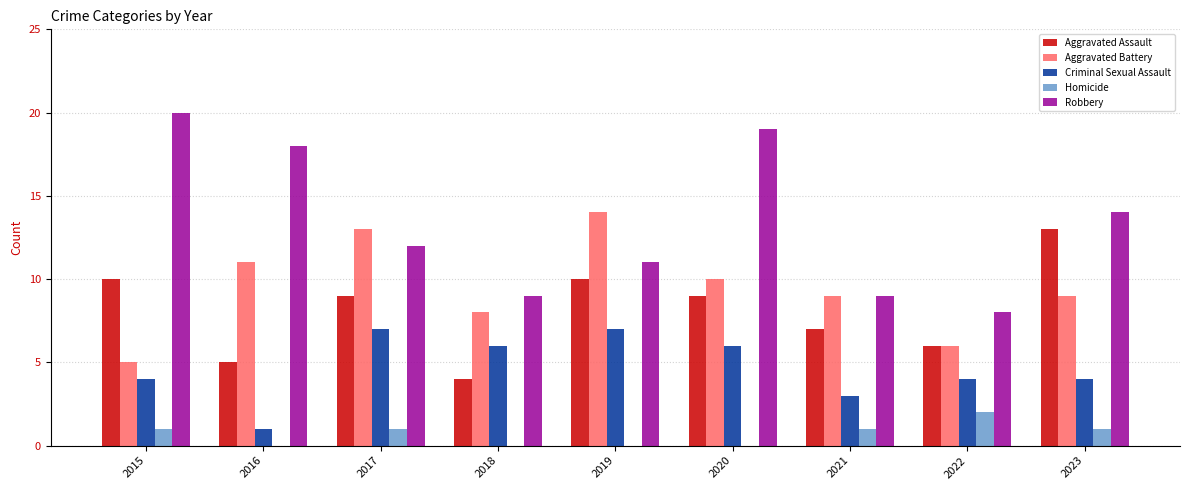

What is the total value across all series at 2015?

40